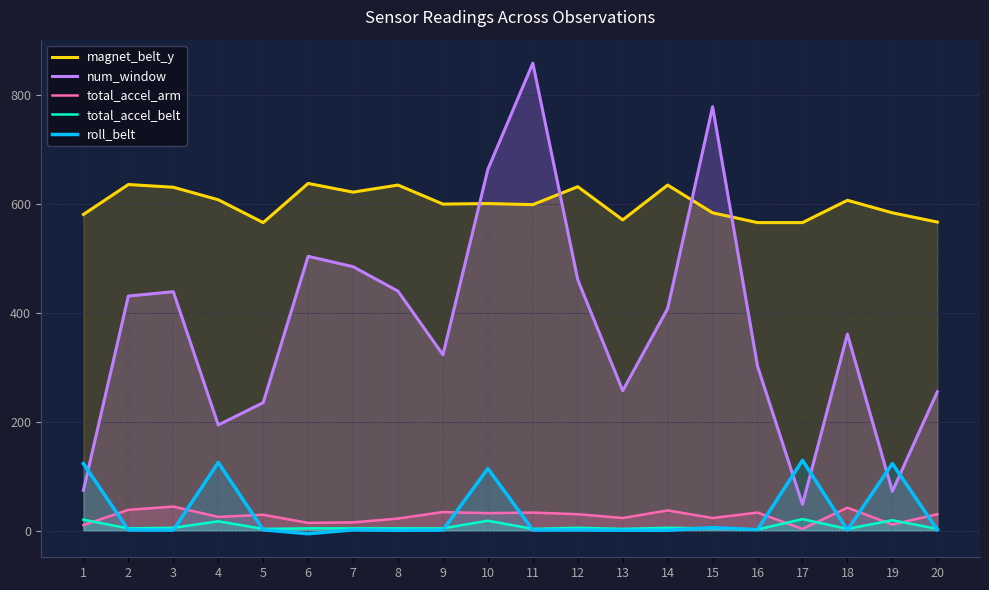

How many data points in total_accel_arm are above 30?

8